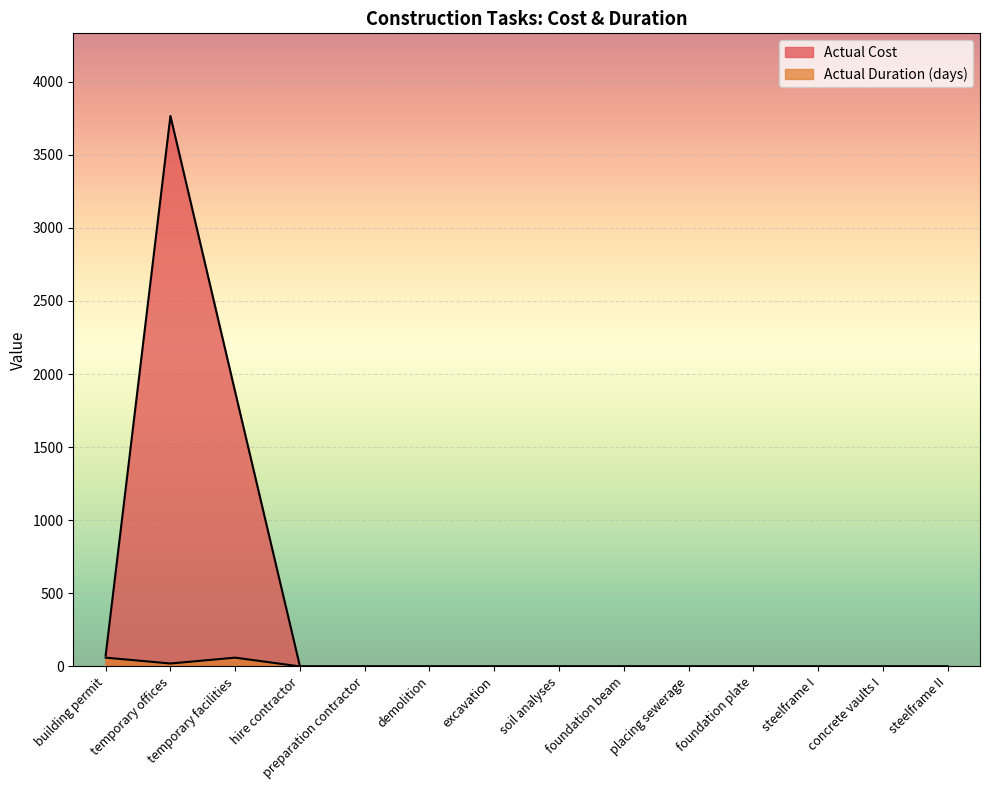

Which category has the highest value across all series?

temporary offices